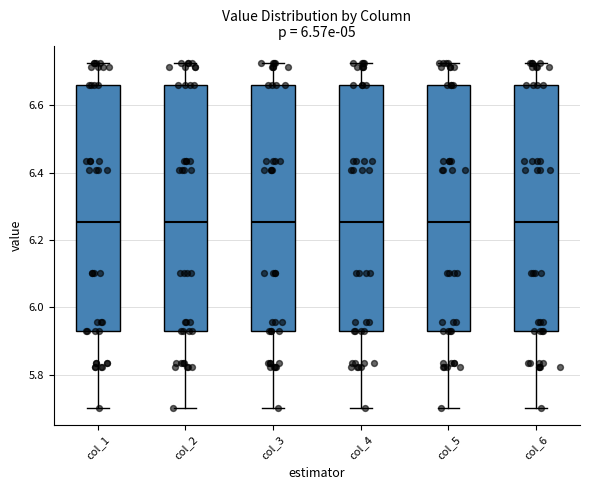

Reading left to right, read every box against the y-axis: the position of its median line, the range the box covers, and the ends of its whiskers. The values are not printed on the chart, so give them approximately, as read against the axis.

col_1: median 6.26, box 5.92 to 6.66, whiskers 5.70 to 6.72
col_2: median 6.26, box 5.92 to 6.66, whiskers 5.70 to 6.72
col_3: median 6.26, box 5.92 to 6.66, whiskers 5.70 to 6.72
col_4: median 6.26, box 5.92 to 6.66, whiskers 5.70 to 6.72
col_5: median 6.26, box 5.92 to 6.66, whiskers 5.70 to 6.72
col_6: median 6.26, box 5.92 to 6.66, whiskers 5.70 to 6.72